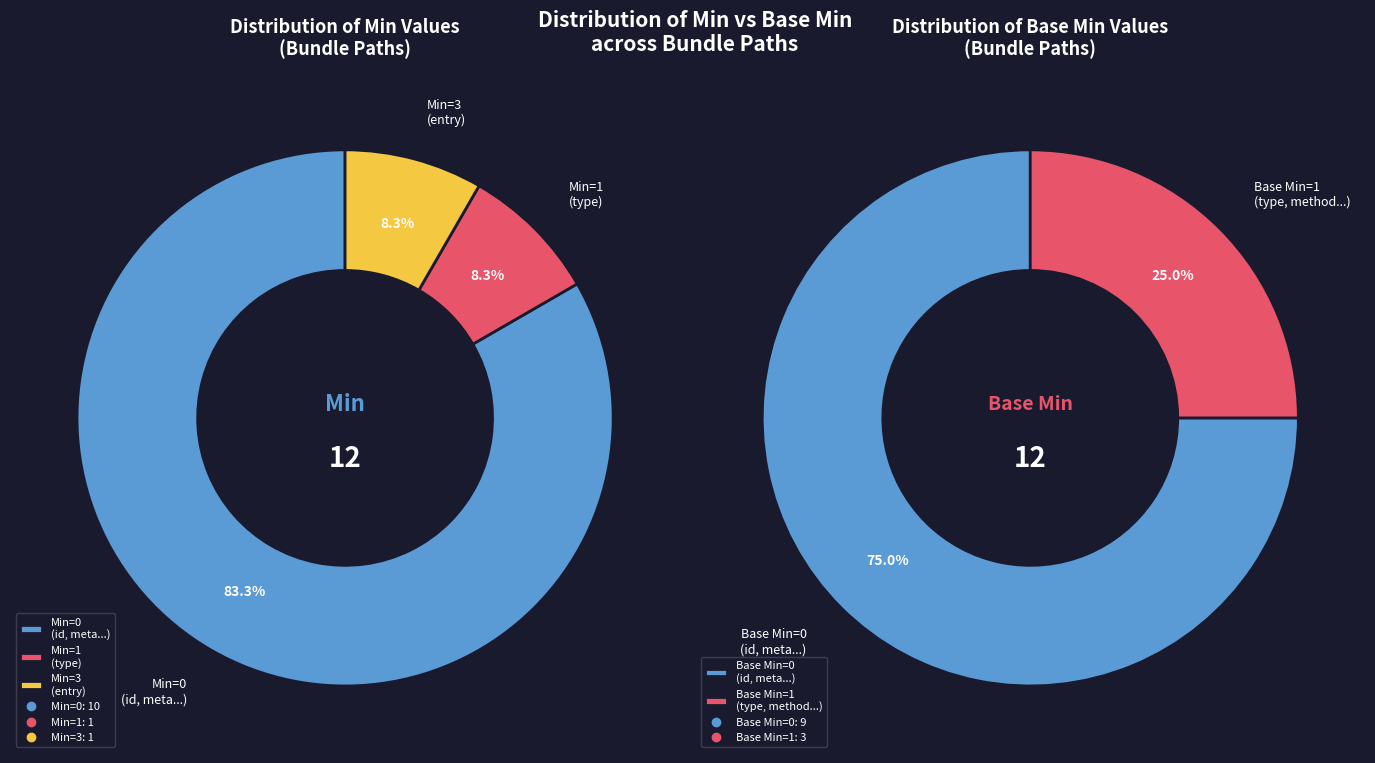

The Bundle.link slice represents 1% of the pie. True or false?

False